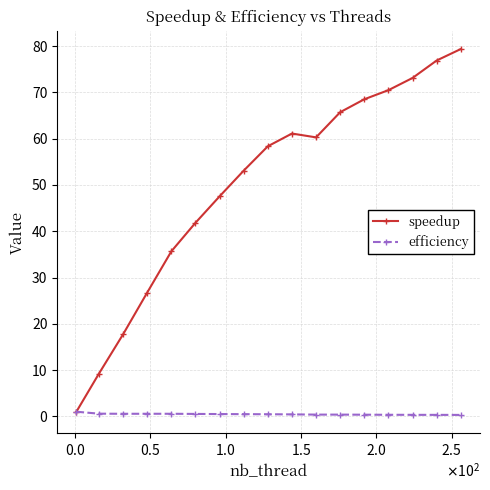

Rank the series by their average value, from highest to lowest.

speedup, efficiency